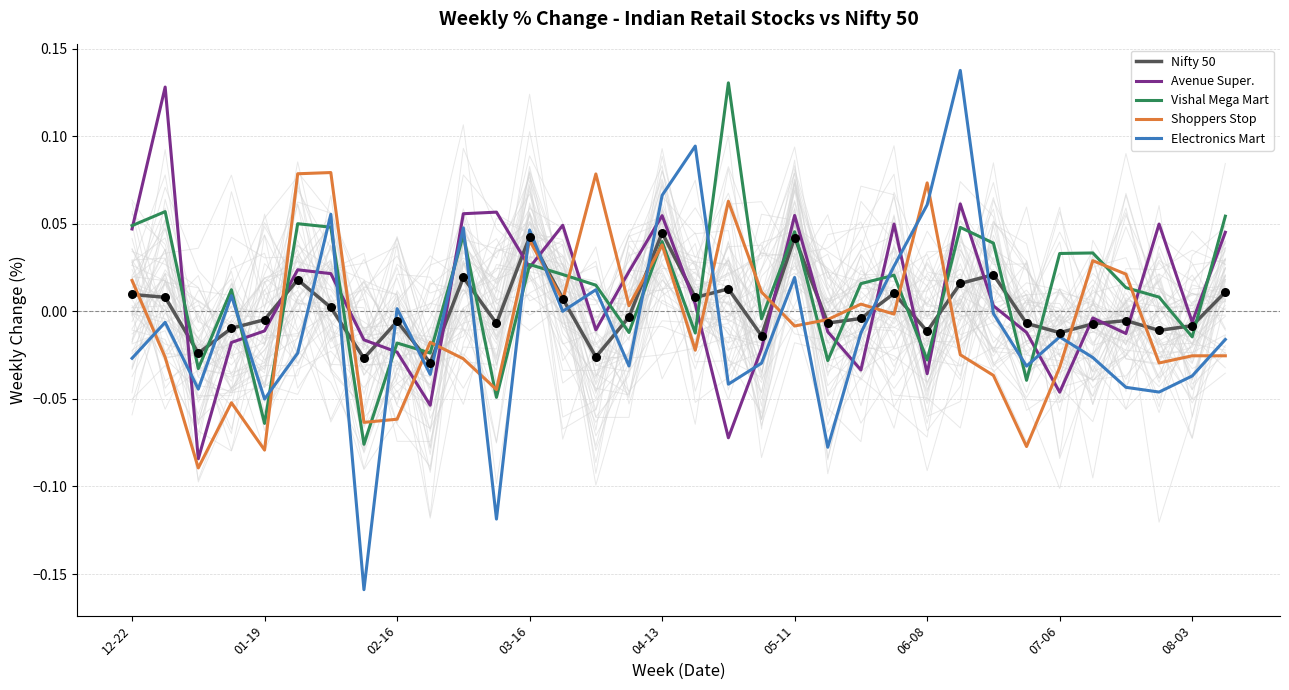

Is the value of Shoppers Stop at 07-06 greater than the value of Avenue Super. at 06-08?

Yes